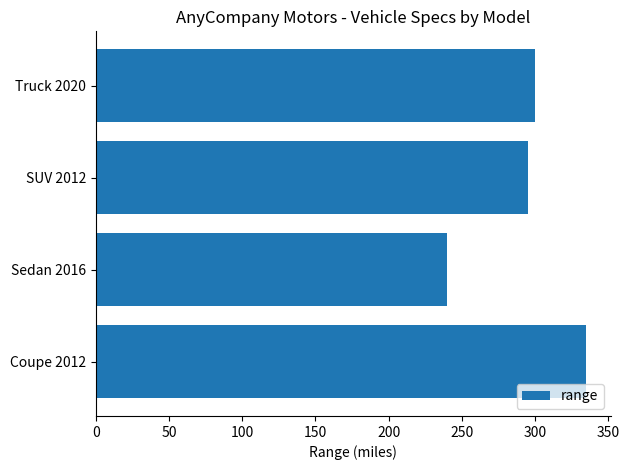

List the labels in order of value, largest first.

Coupe 2012, Truck 2020, SUV 2012, Sedan 2016